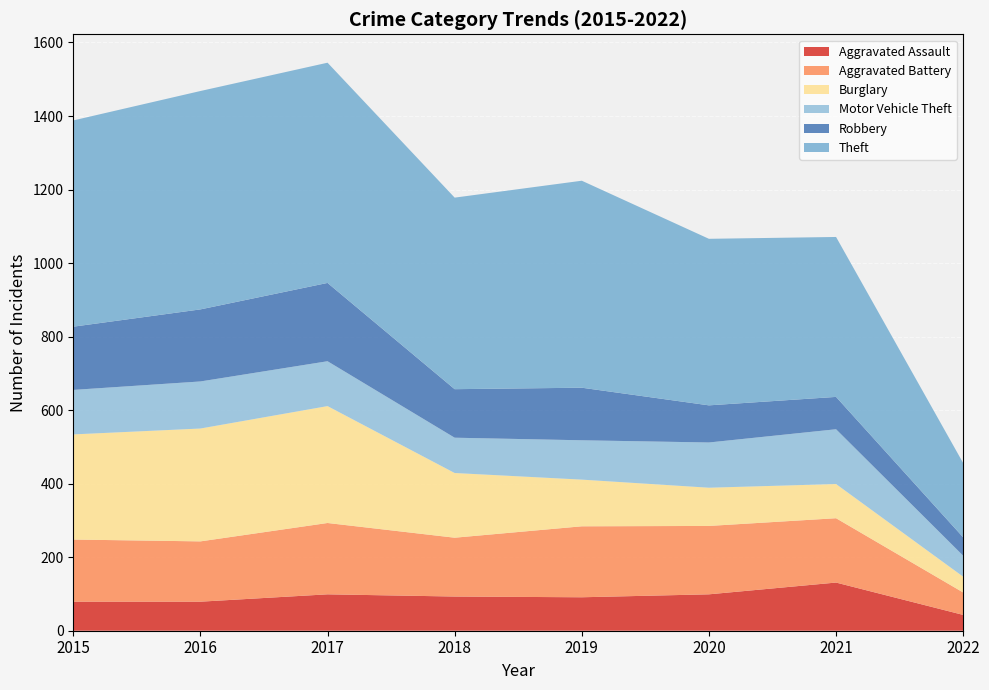

Reading left to right, transcribe all the data shown in this chart.

Aggravated Assault: 2015=79	2016=79	2017=99	2018=93	2019=91	2020=99	2021=131	2022=43
Aggravated Battery: 2015=169	2016=164	2017=194	2018=160	2019=193	2020=186	2021=175	2022=61
Burglary: 2015=286	2016=307	2017=318	2018=176	2019=127	2020=104	2021=93	2022=43
Motor Vehicle Theft: 2015=121	2016=128	2017=122	2018=96	2019=107	2020=123	2021=149	2022=57
Robbery: 2015=172	2016=196	2017=213	2018=132	2019=143	2020=101	2021=88	2022=50
Theft: 2015=561	2016=594	2017=599	2018=521	2019=563	2020=453	2021=435	2022=202